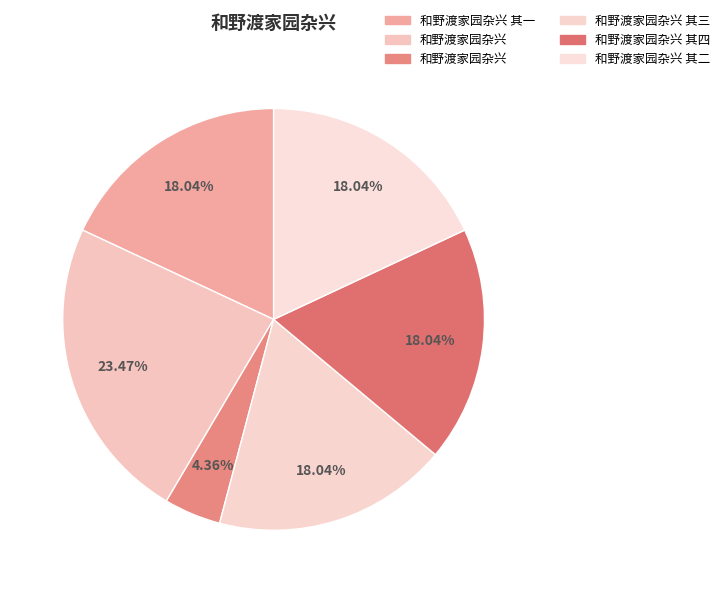

How many slices are in this pie chart?

6